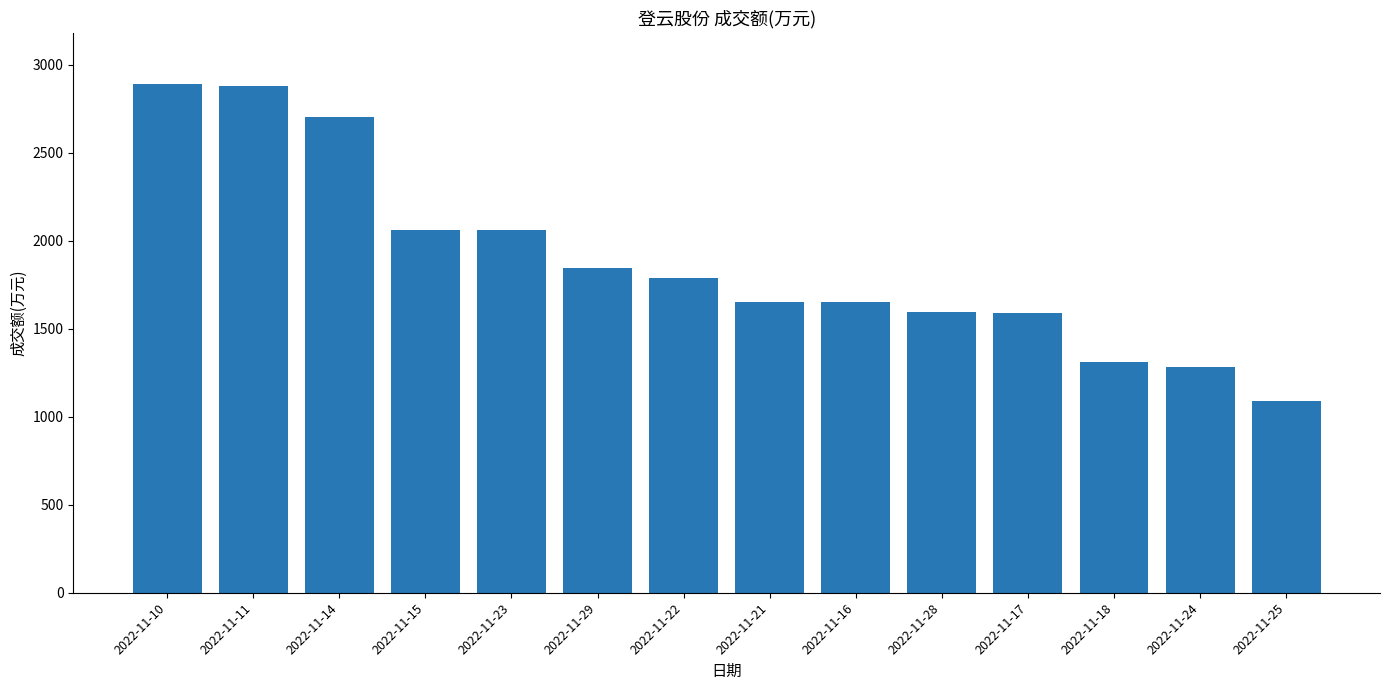

What value does the data have at 2022-11-23?

2058